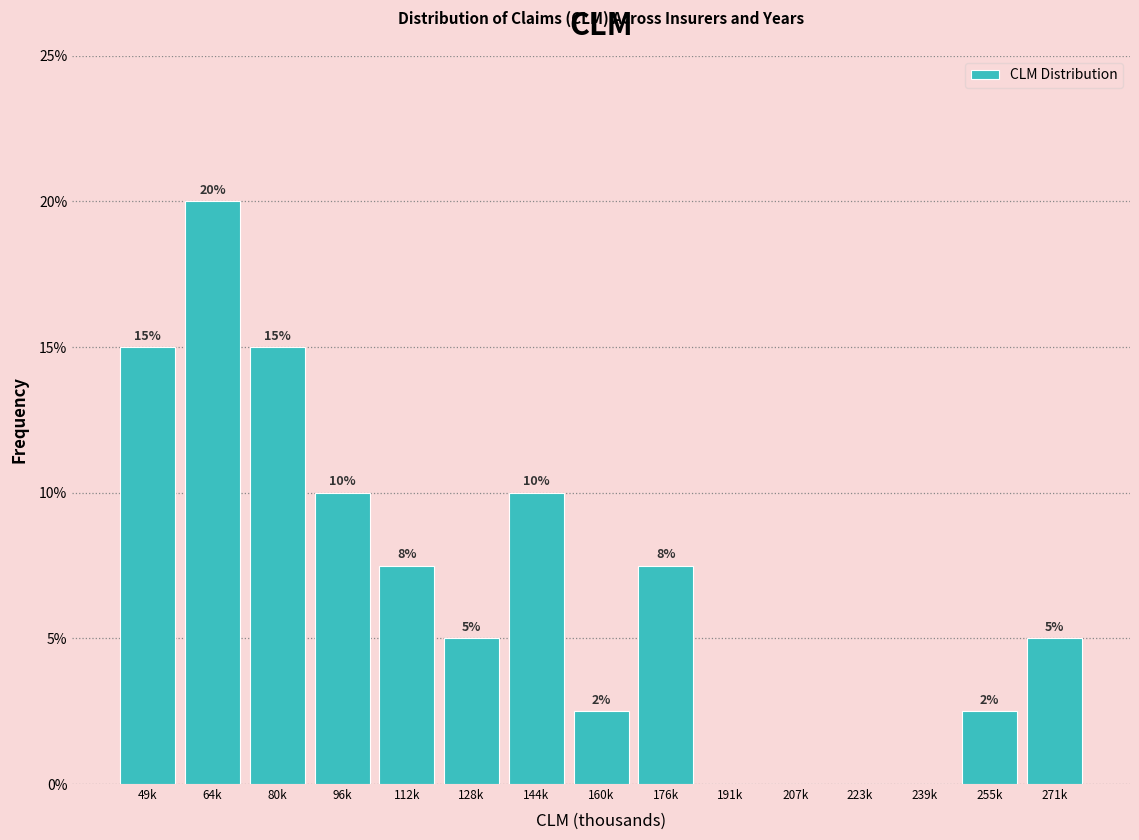

The chart shows a value of 10.0 at 144k. True or false?

True